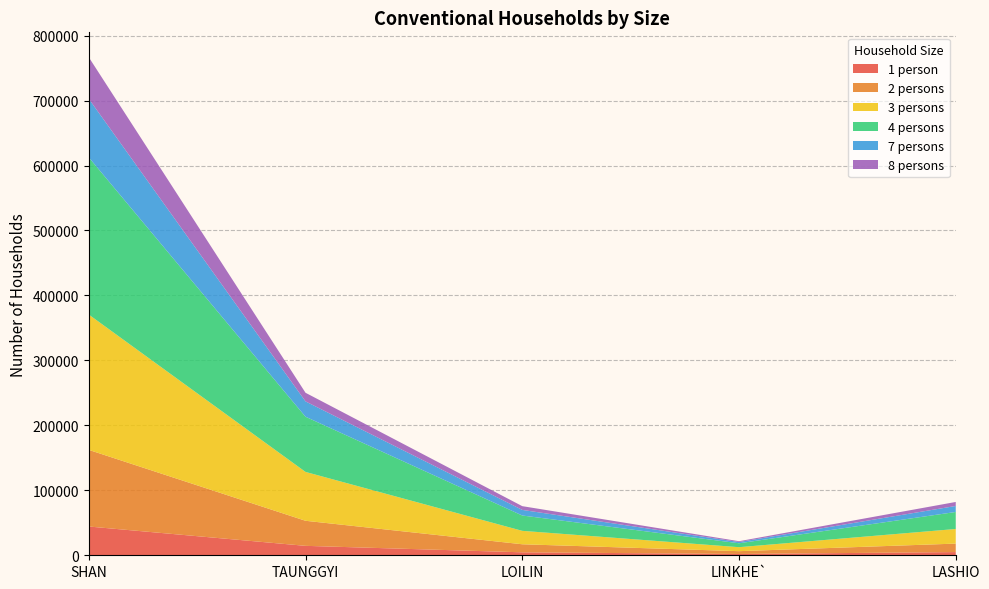

Reading left to right, transcribe all the data shown in this chart.

1 person: SHAN=44285	TAUNGGYI=14520	LOILIN=4560	LINKHE`=2017	LASHIO=4914
2 persons: SHAN=117969	TAUNGGYI=38590	LOILIN=12390	LINKHE`=4309	LASHIO=13061
3 persons: SHAN=208307	TAUNGGYI=75211	LOILIN=20672	LINKHE`=6141	LASHIO=22502
4 persons: SHAN=241930	TAUNGGYI=84952	LOILIN=23602	LINKHE`=6009	LASHIO=26192
7 persons: SHAN=90204	TAUNGGYI=23625	LOILIN=8624	LINKHE`=1959	LASHIO=9242
8 persons: SHAN=63985	TAUNGGYI=13273	LOILIN=5777	LINKHE`=1229	LASHIO=6164